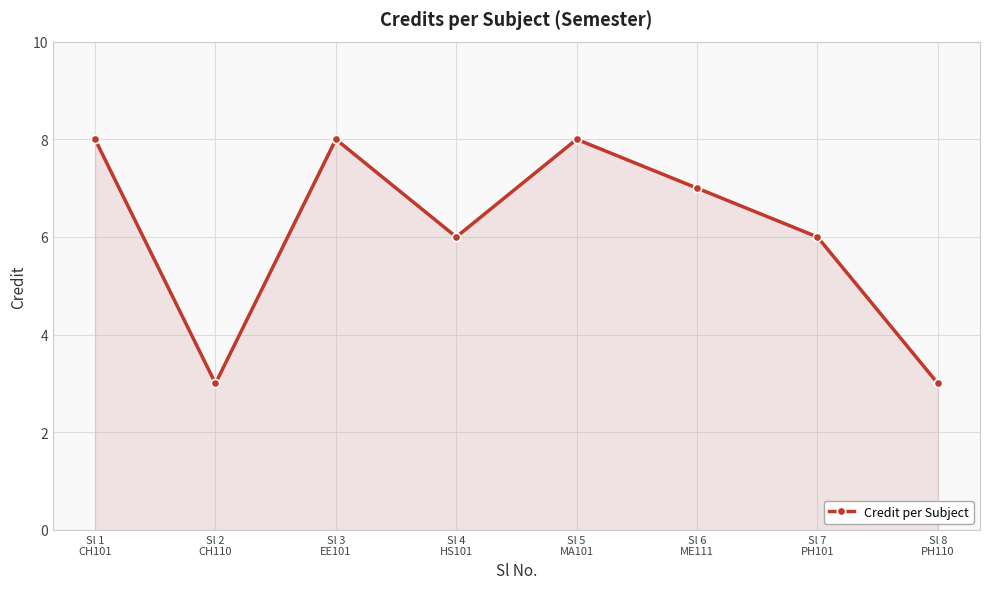

What is the sum of all values?

49